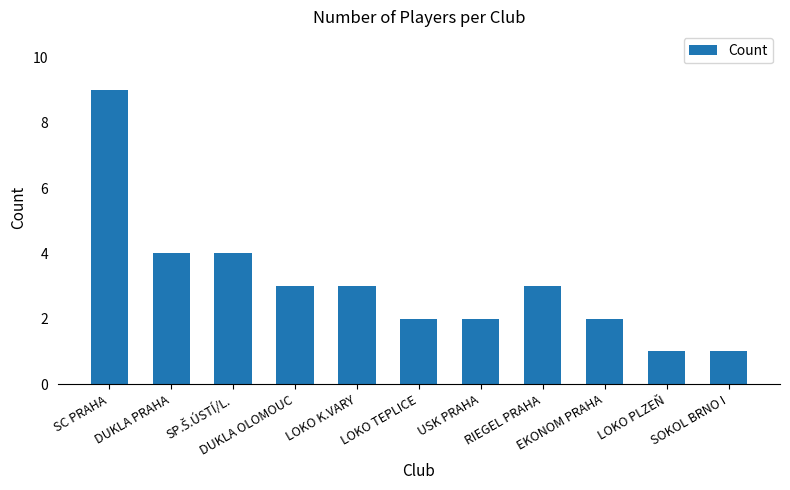

What is the greatest value displayed?

9